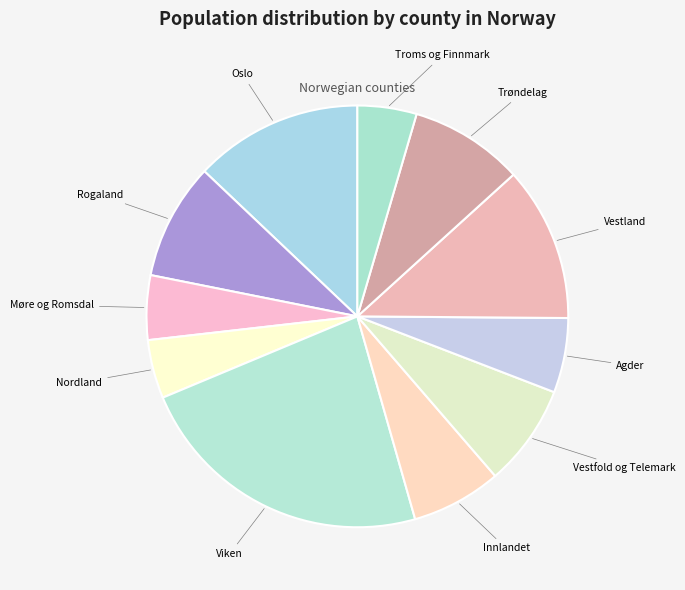

Is it true that Agder is 6% of the pie?

True